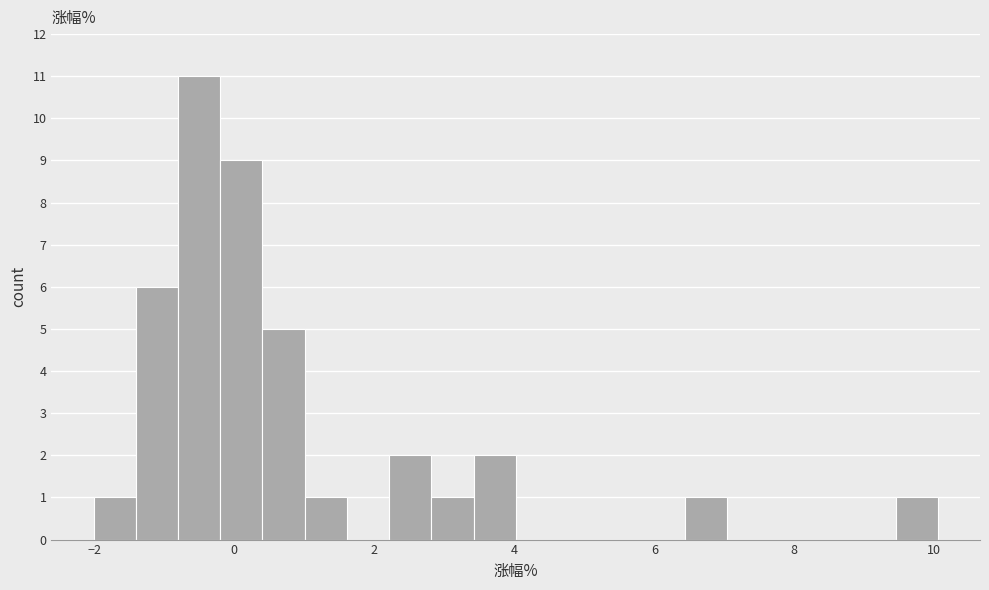

Read against the x-axis, roughly where is the centre of the tallest bar?

-0.6